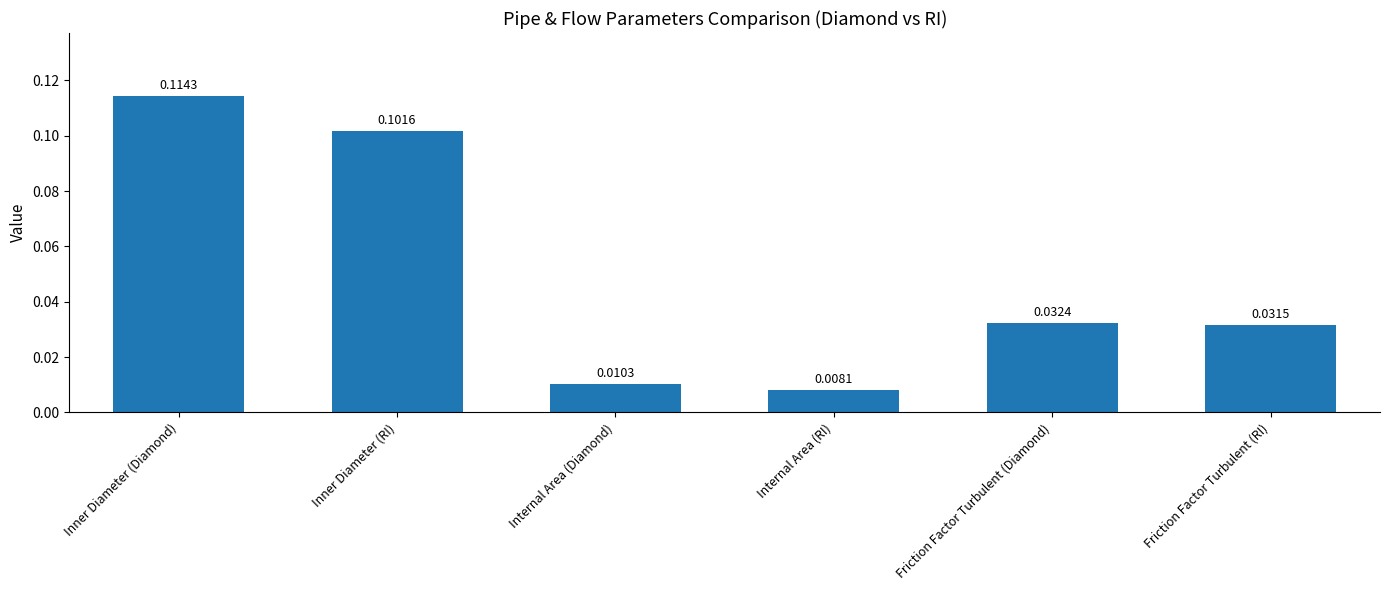

At which label is the value closest to 0?

Internal Area (RI)